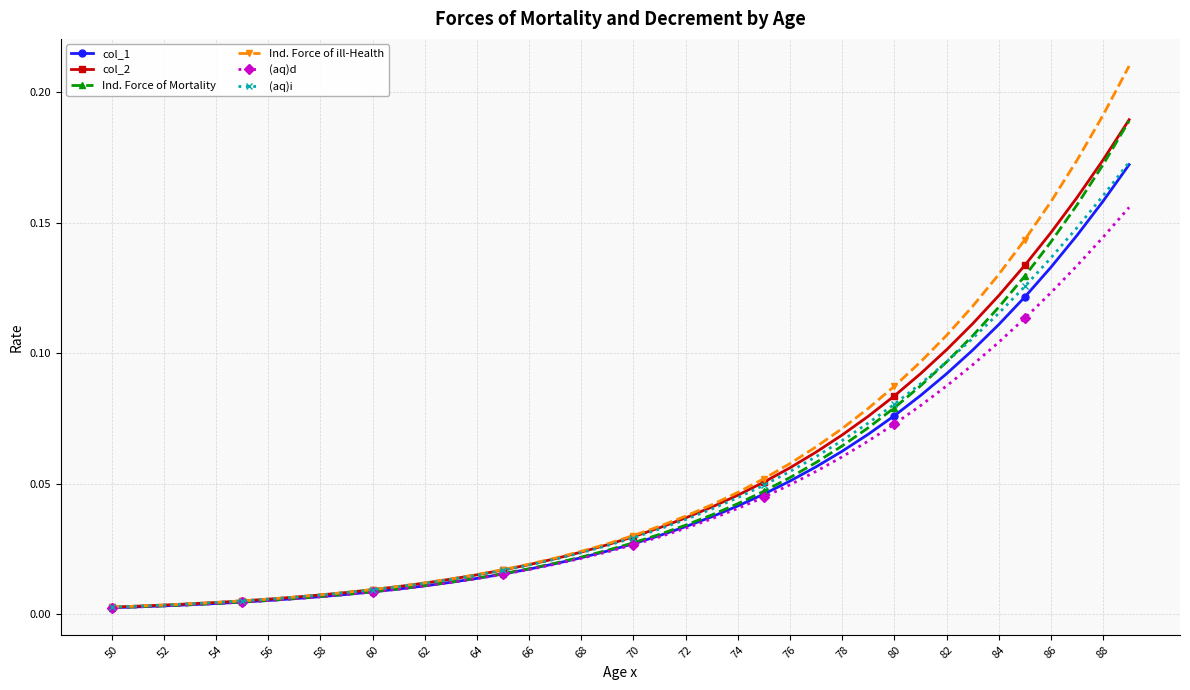

Which series has the largest range (max minus min)?

Ind. Force of ill-Health